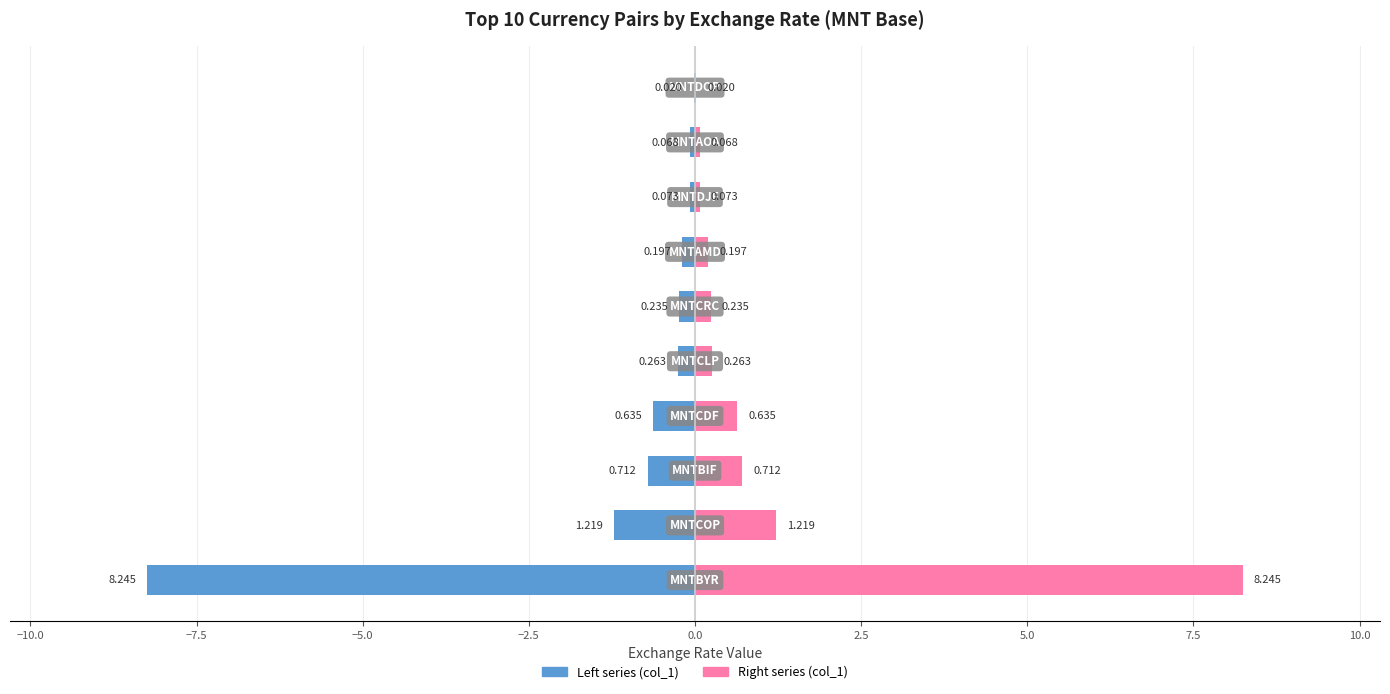

The Right series (MNT value) series shows 11.4 at −12.5. True or false?

False